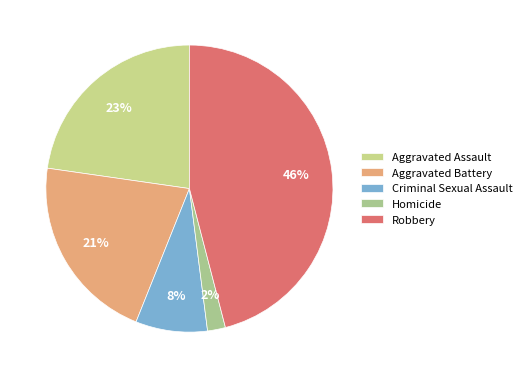

Do Homicide and Aggravated Battery together represent more than half of the pie?

No